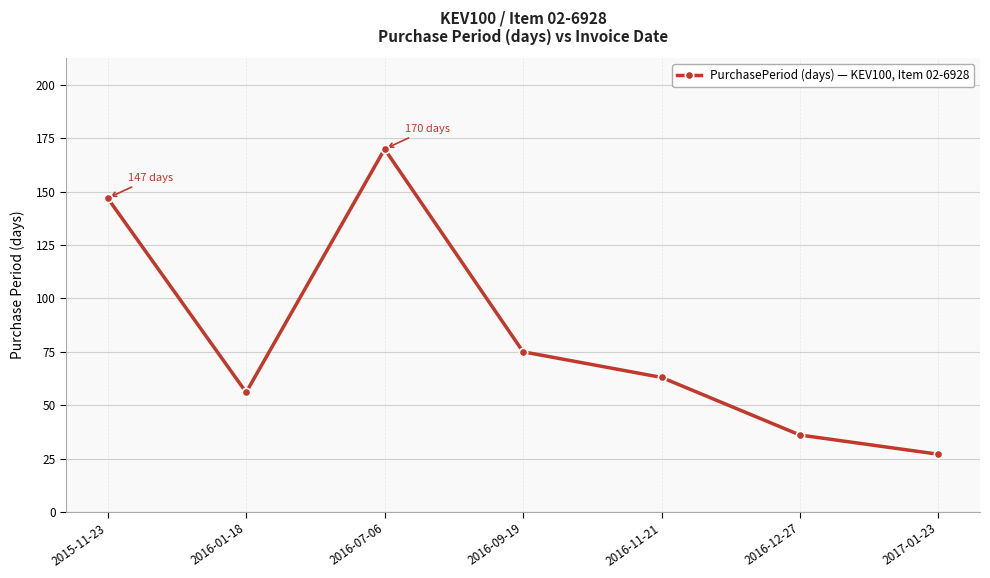

The value at 2016-12-27 is 55. True or false?

False